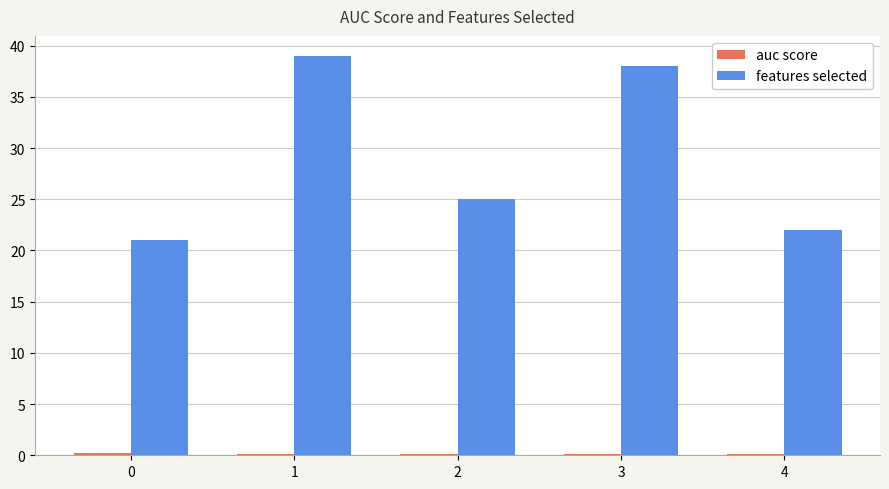

Between 0 and 3, which series saw the biggest shift?

features selected